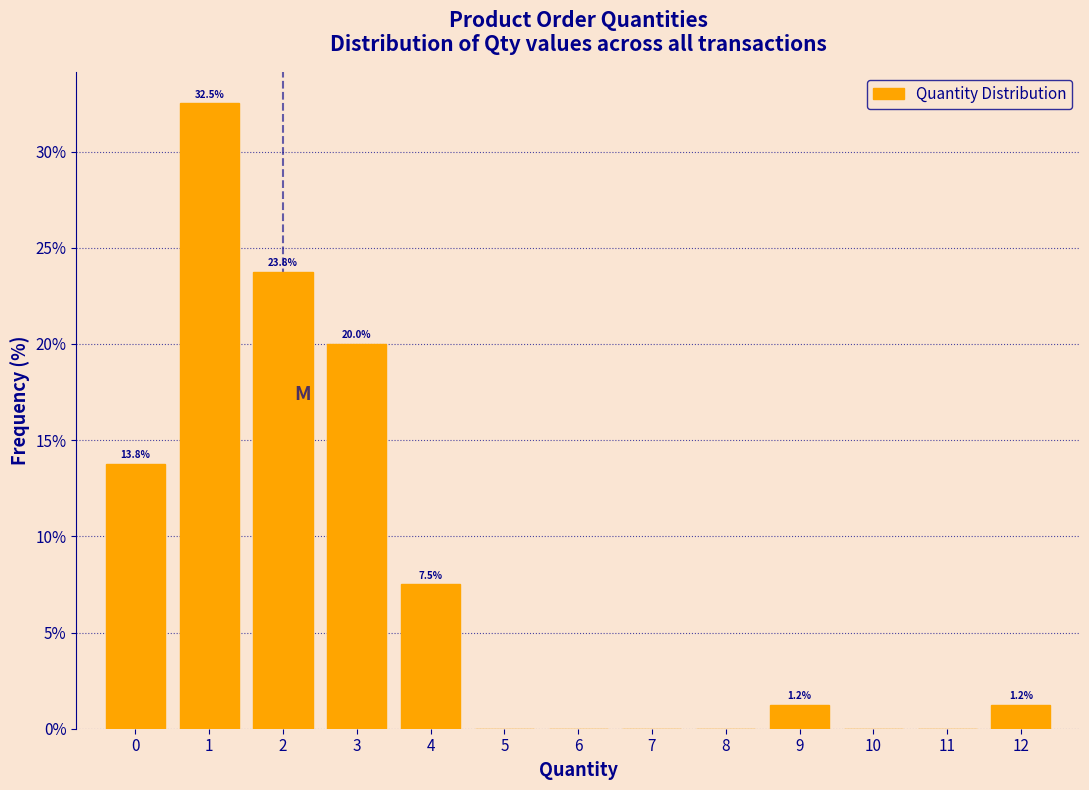

Which range on the x-axis has the tallest bar?

0.5 to 1.5